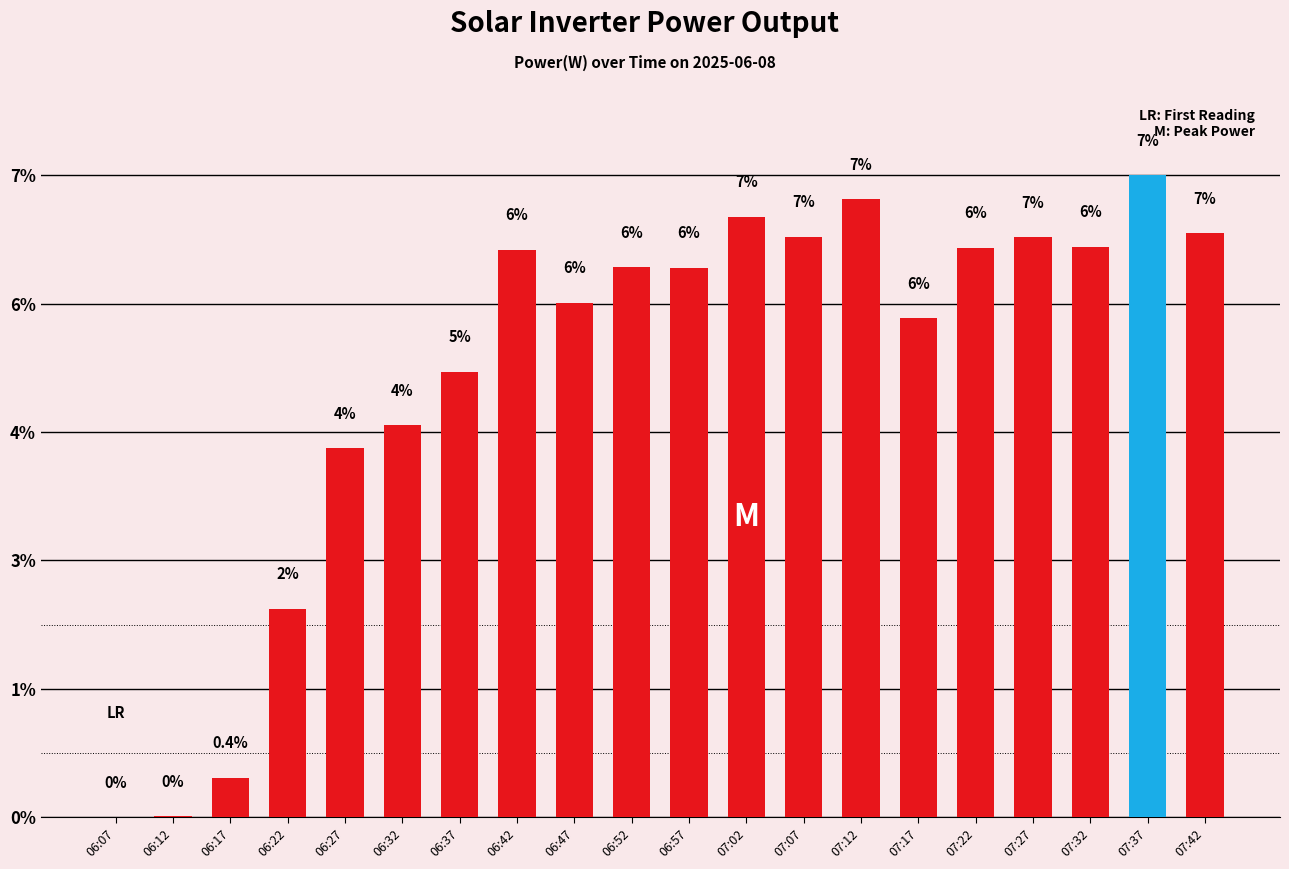

How many values are below 1118?

10